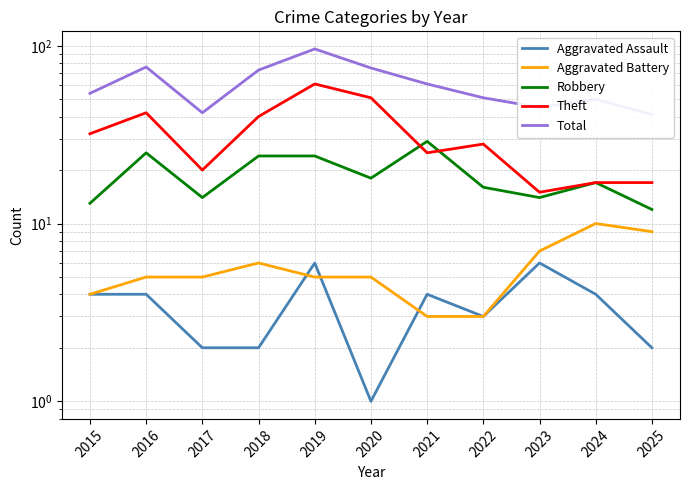

How many data points in Theft are less than 28?

5